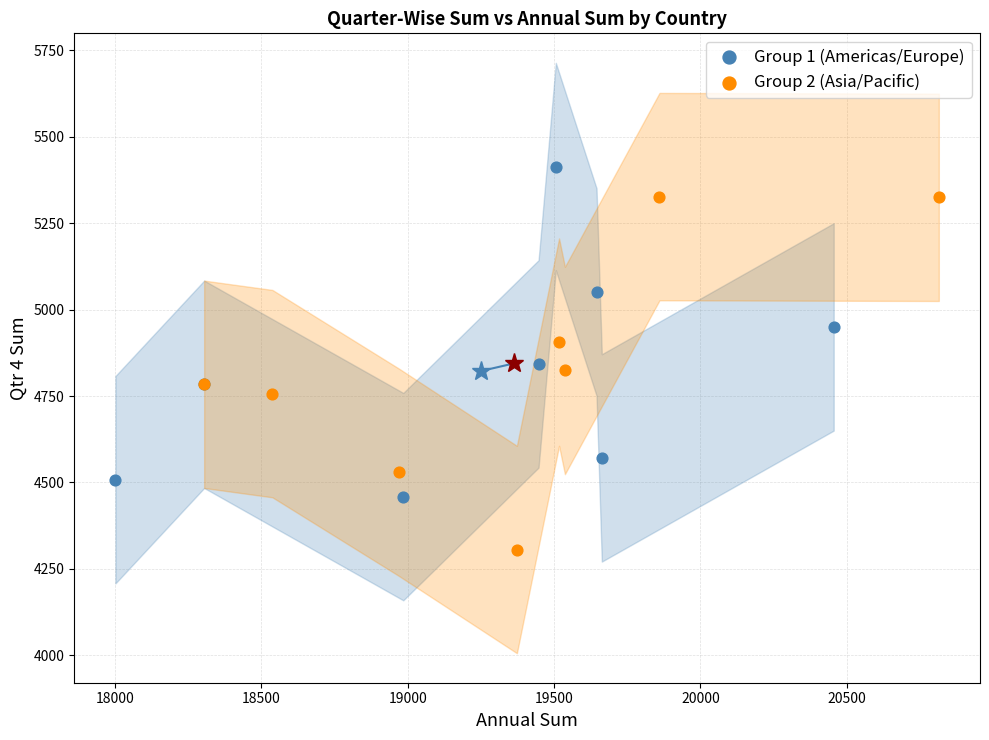

Which series has the largest Y range (max minus min)?

Group 2 (Asia/Pacific)